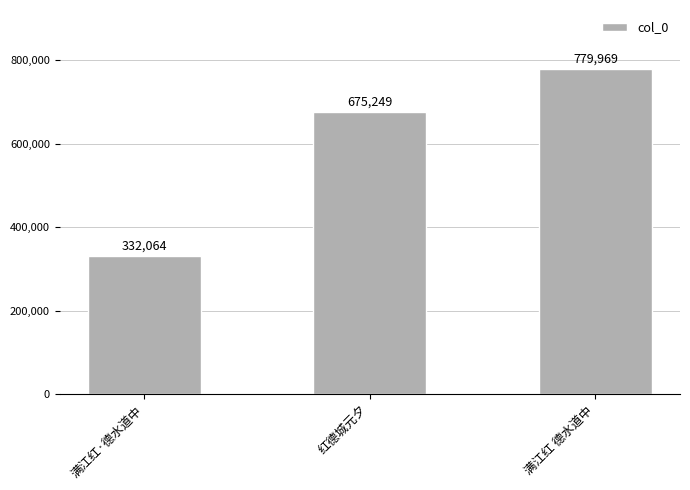

Reading left to right, what are all the values shown in this chart?

332064	675249	779969